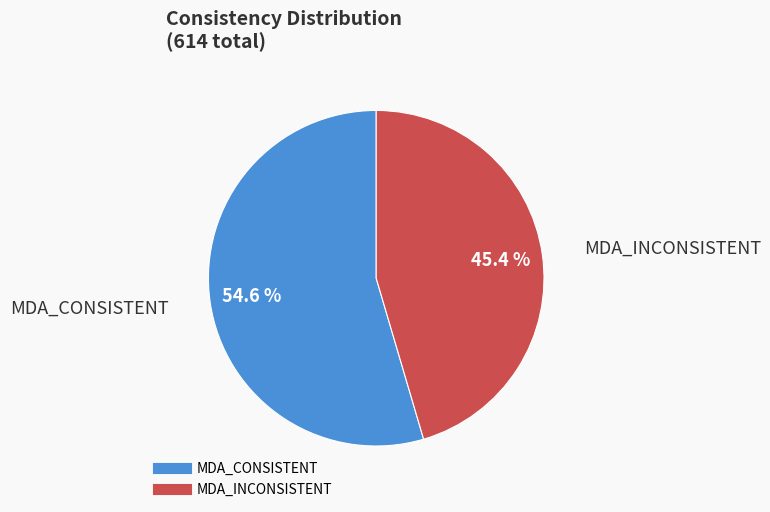

Approximately how many times larger is the value at MDA_INCONSISTENT compared to MDA_CONSISTENT?

0.8